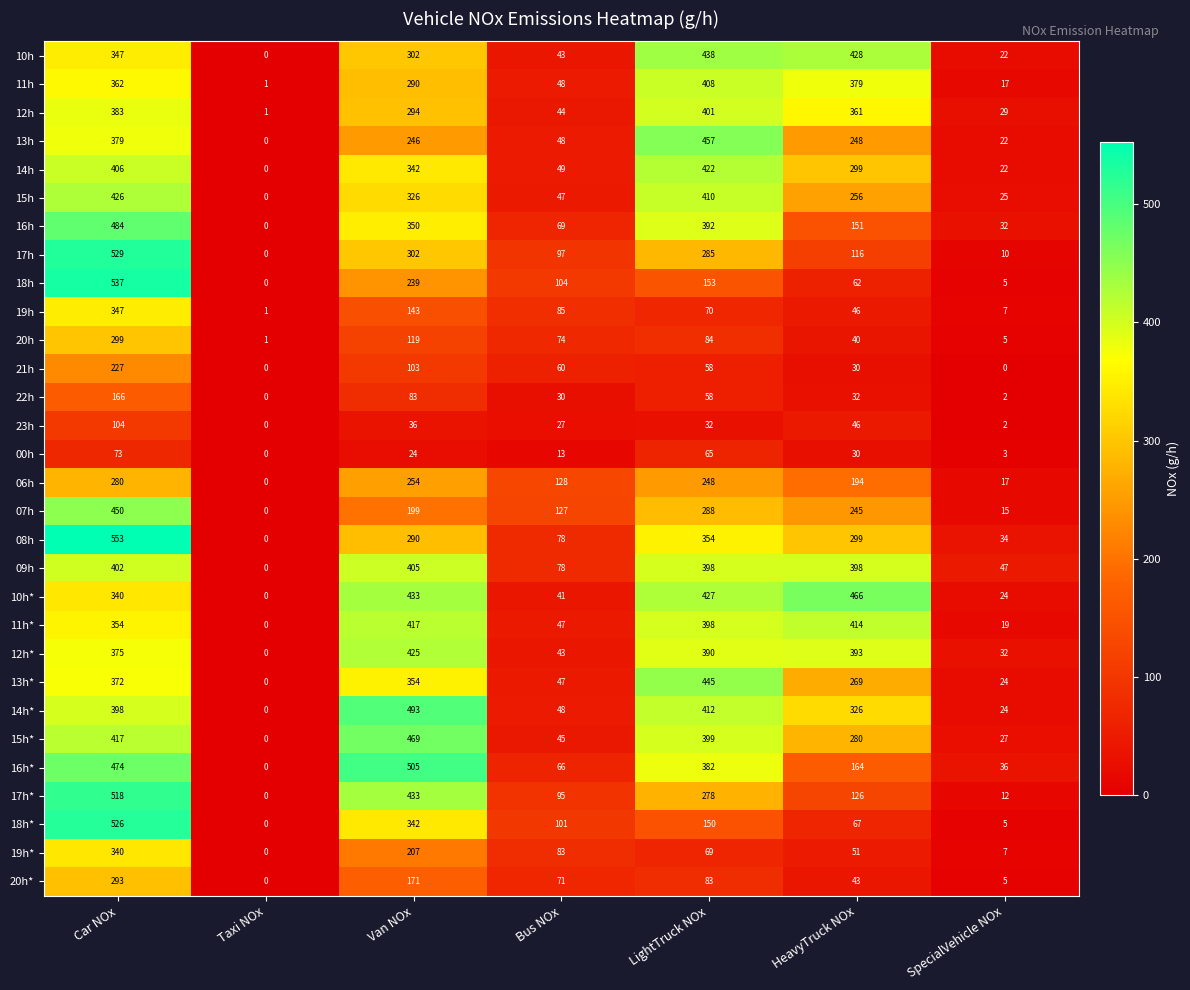

What is the maximum value shown in the chart?

553